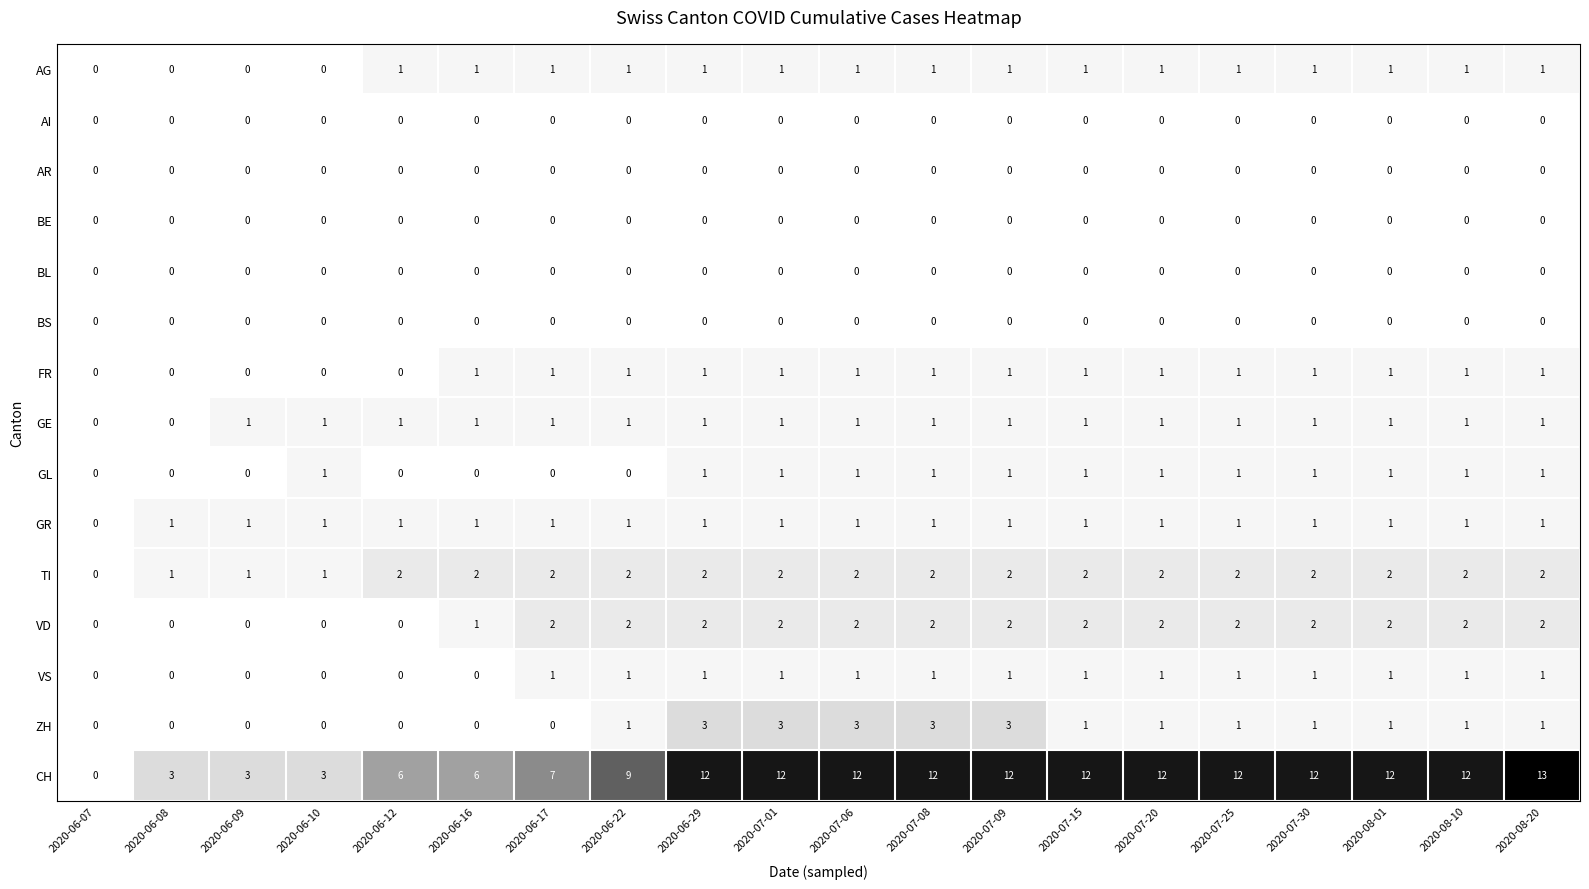

True or false: BL has a value of 0 at 2020-06-09.

True